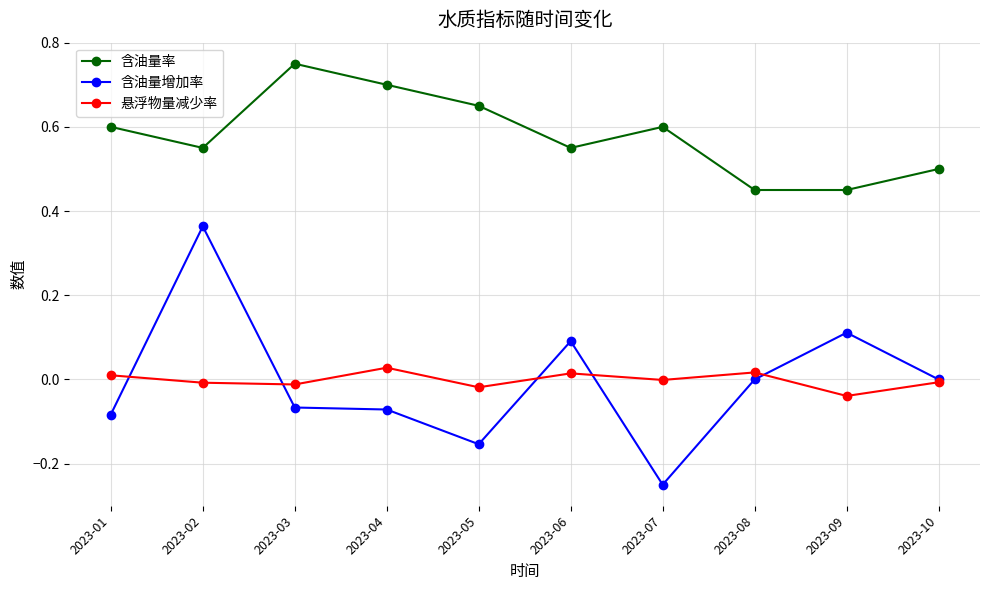

Which category has the highest value in the 含油量增加率 series?

2023-02